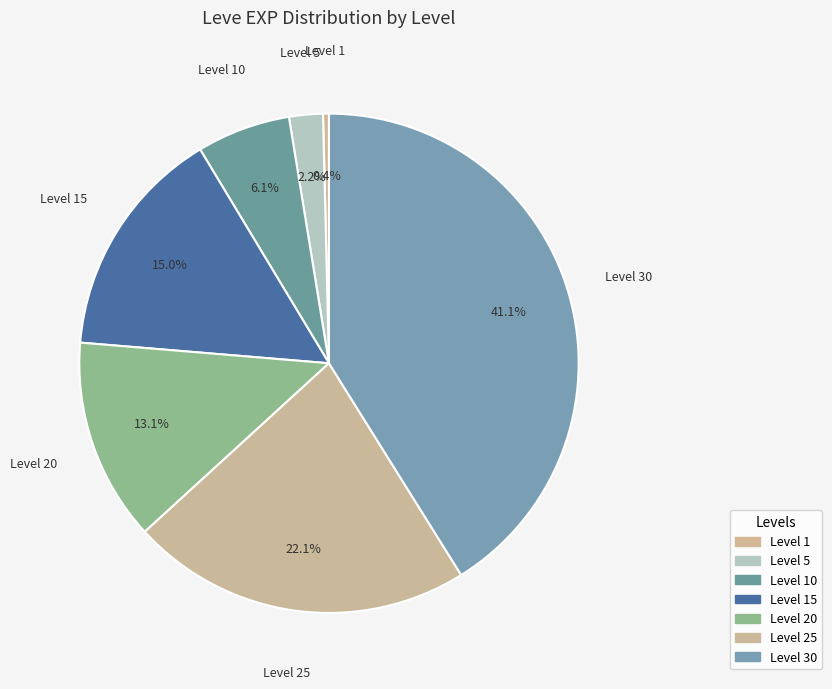

Is there a majority slice in this chart?

No